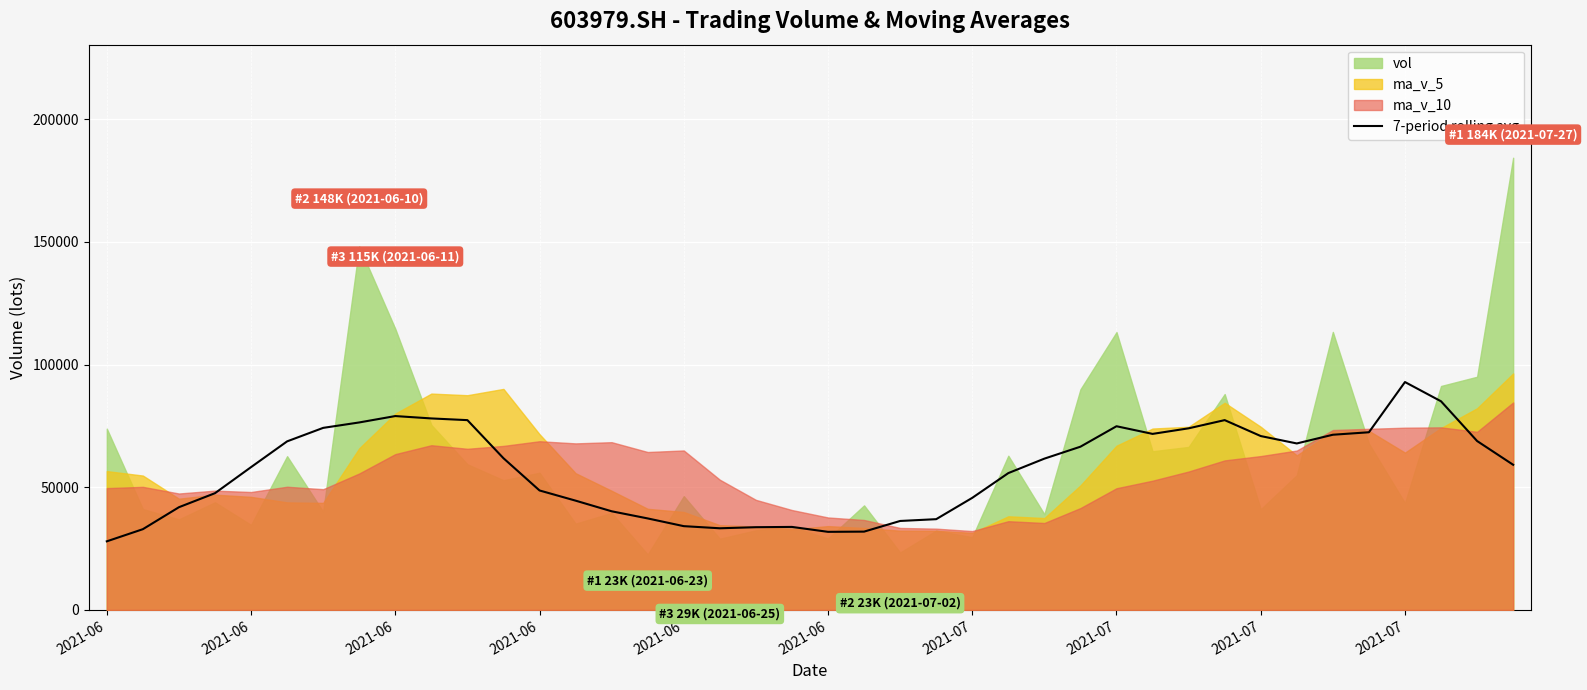

Which has a higher value, 21 or 10?

10